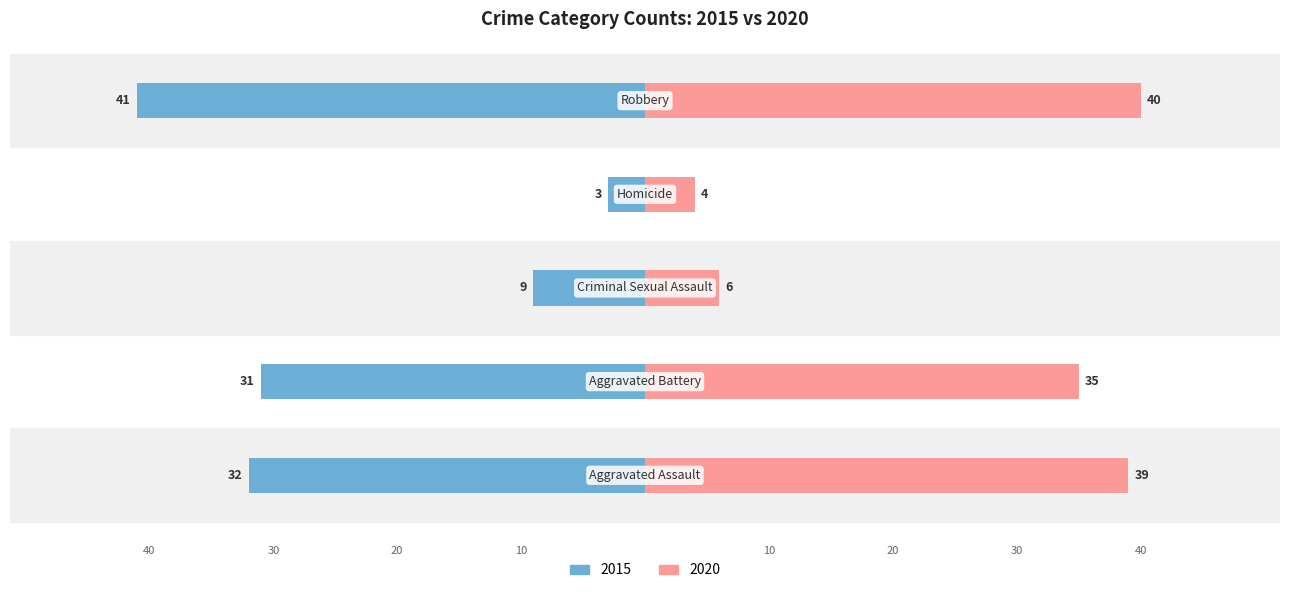

Where does the 2020 series first go above 35?

Aggravated Assault